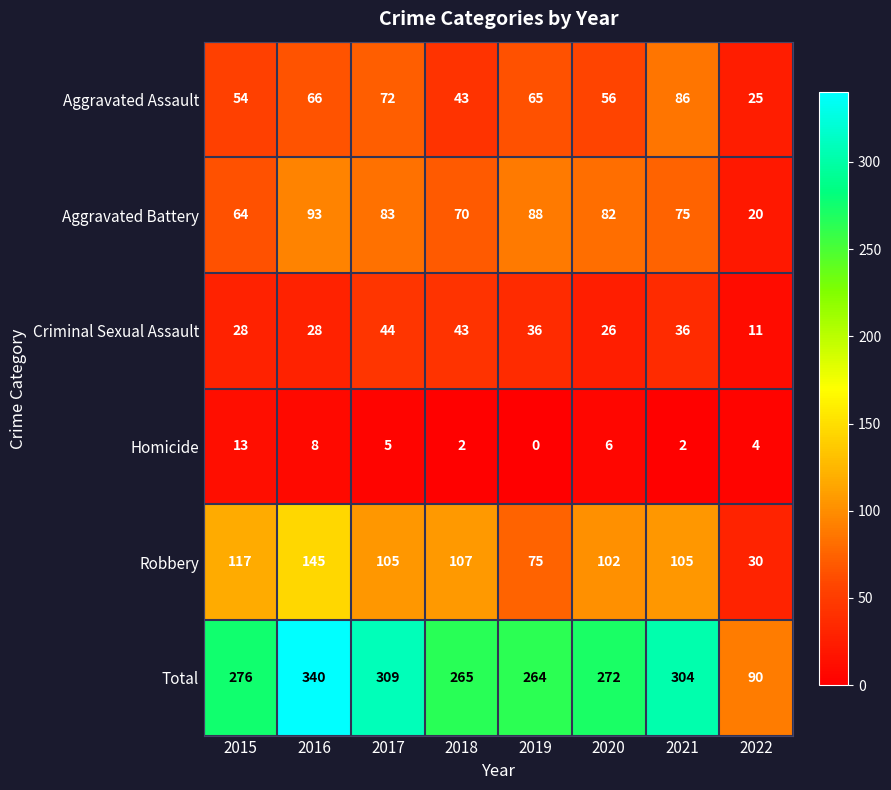

At which category is the sum across all series the highest?

2016